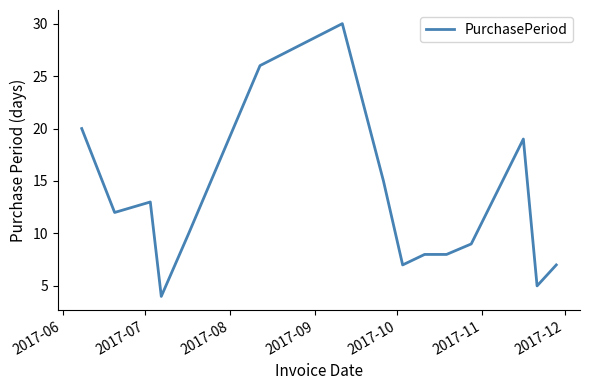

What is the difference between the maximum and minimum values?

26